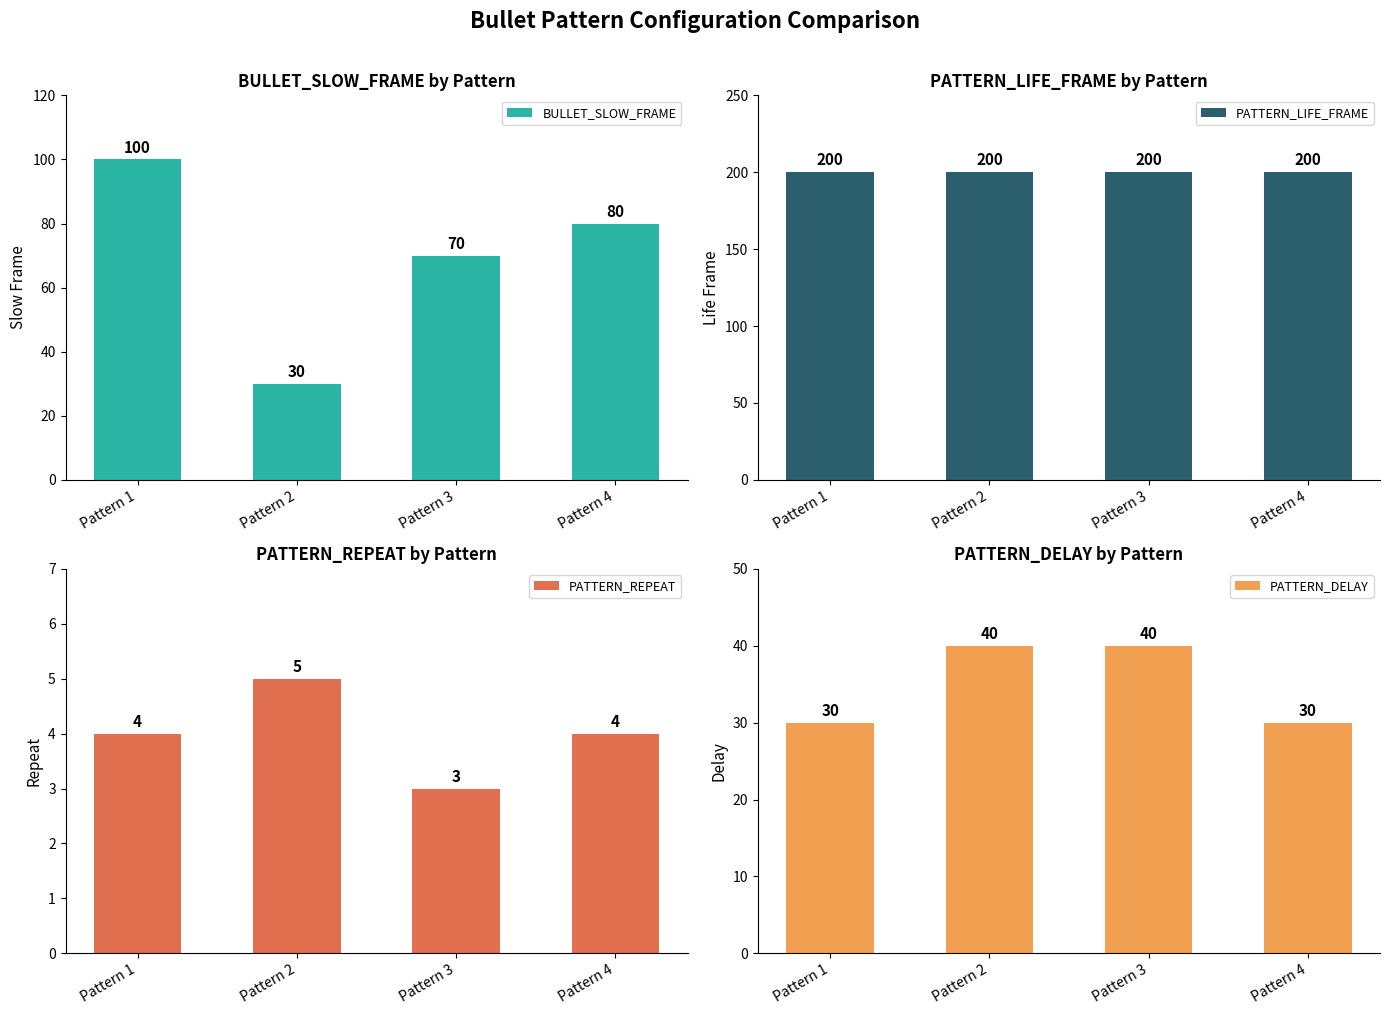

At how many categories does at least one series exceed 8?

4